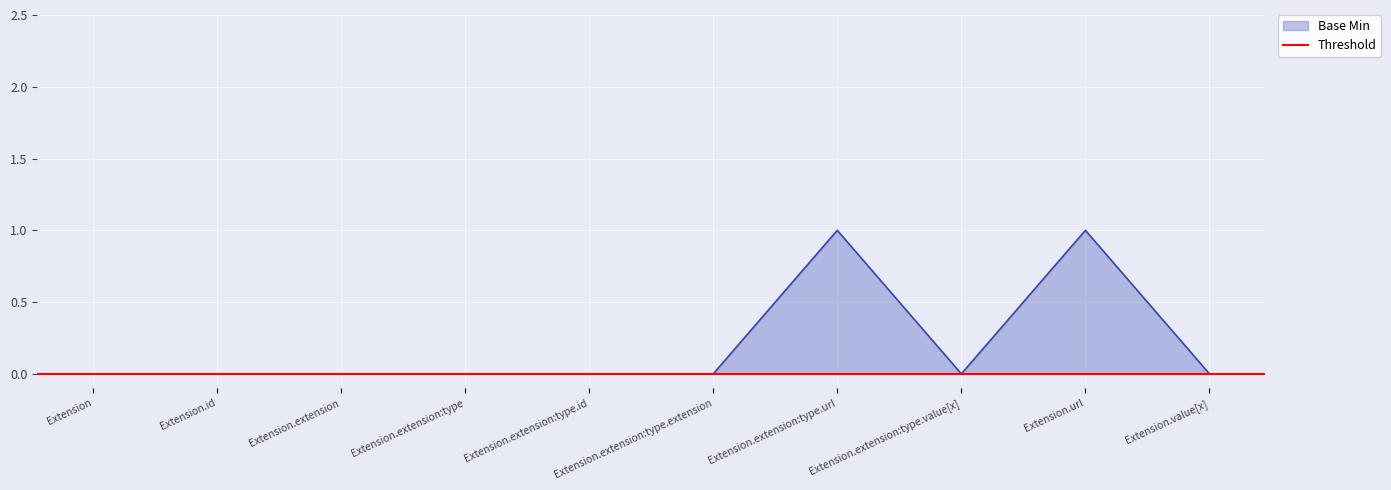

What is the difference between the maximum and minimum values?

1